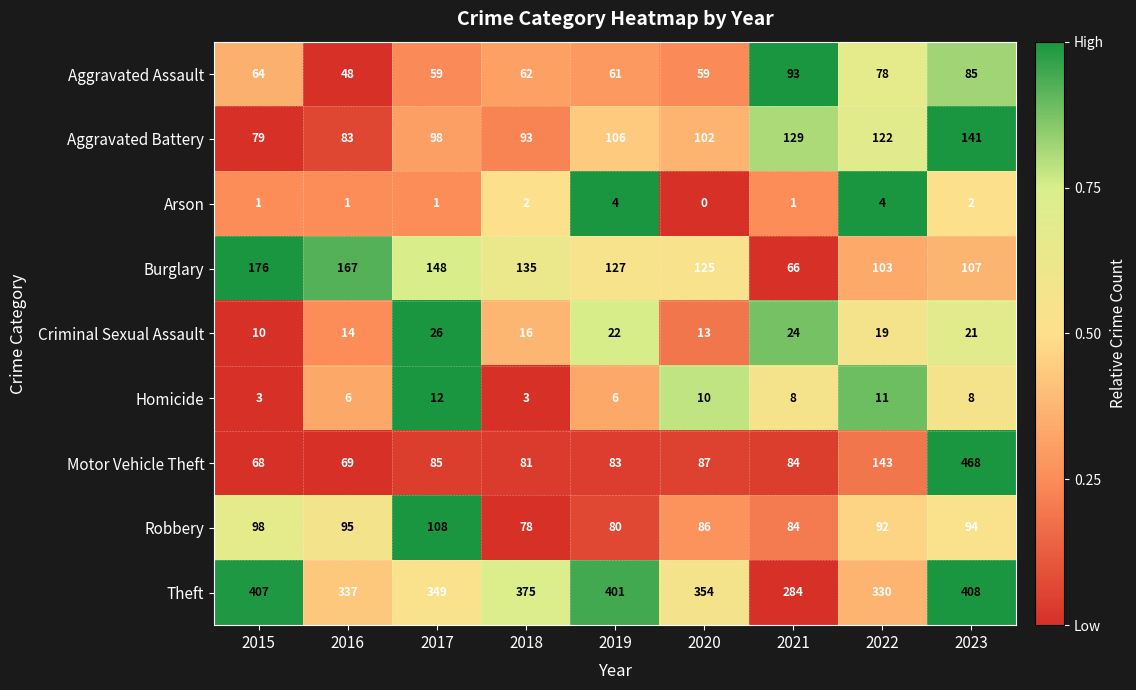

What is the difference between the Theft values at 2022 and 2023?

78